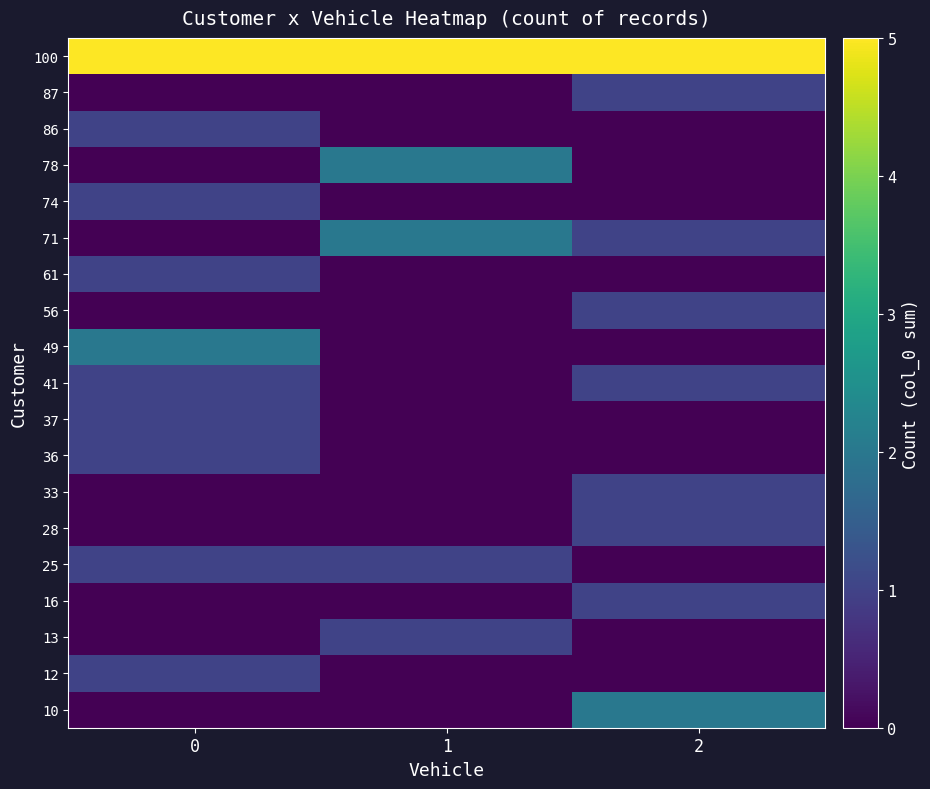

What is the spread (max minus min) of values at 1?

5